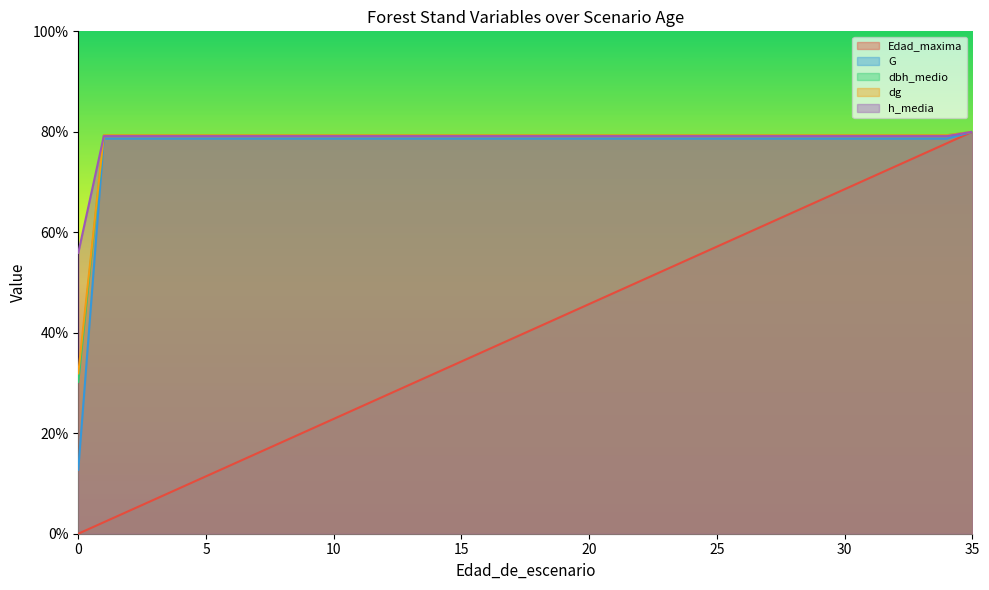

How many data points in G are above 78?

37